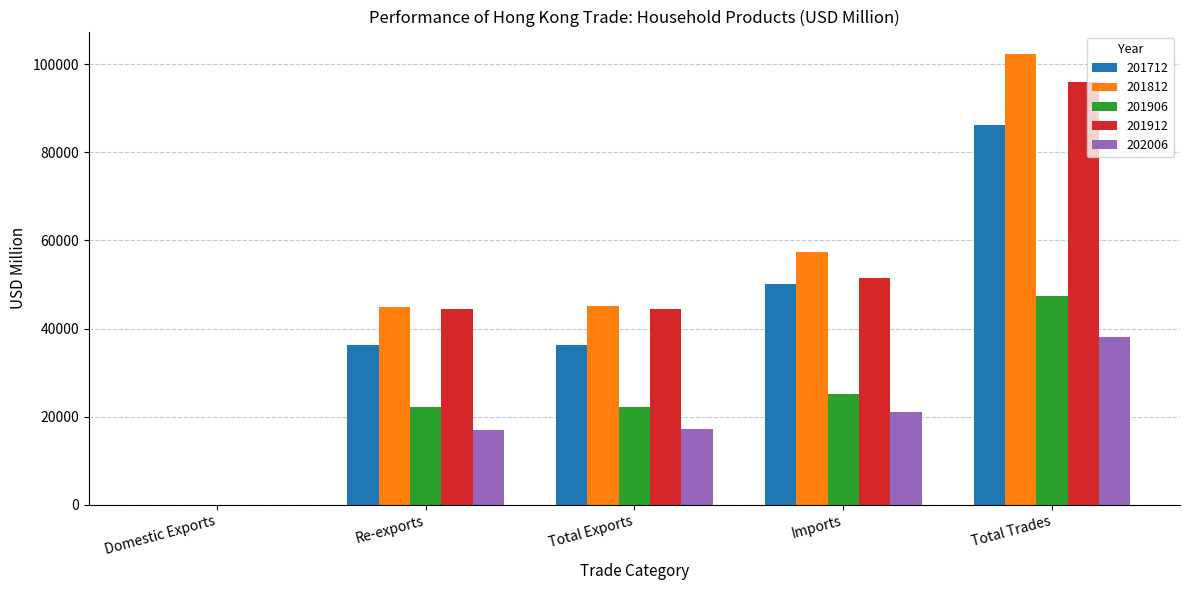

True or false: 202006 has a value of 31820.0 at Imports.

False